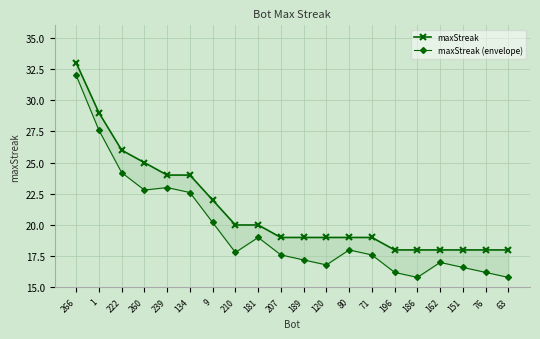

At which category is the sum across all series the highest?

266